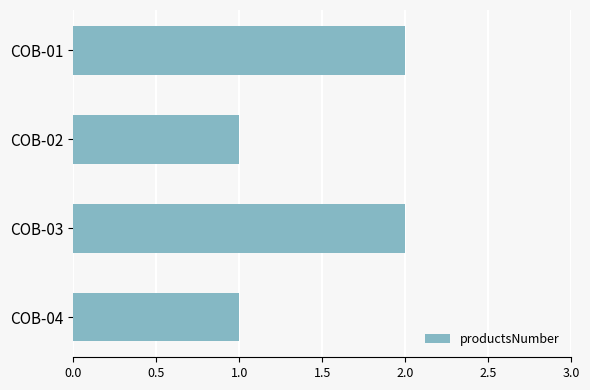

Is it true that the value at COB-03 is 1?

False